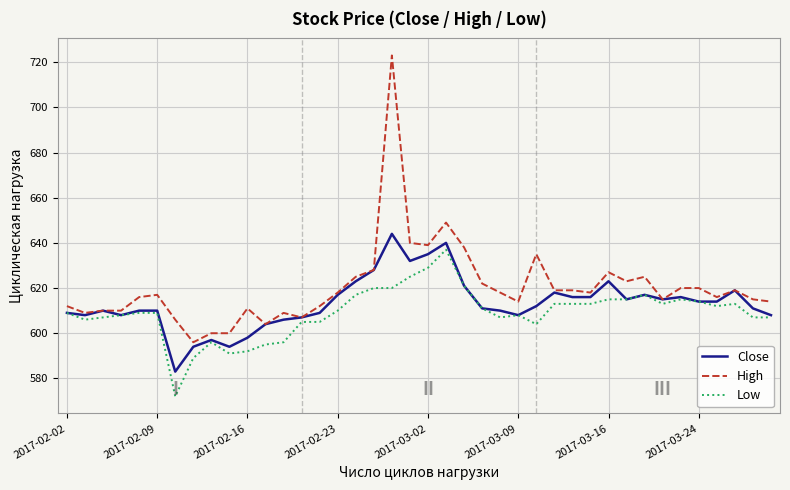

List the series in order of their peak value, lowest first.

Low, Close, High